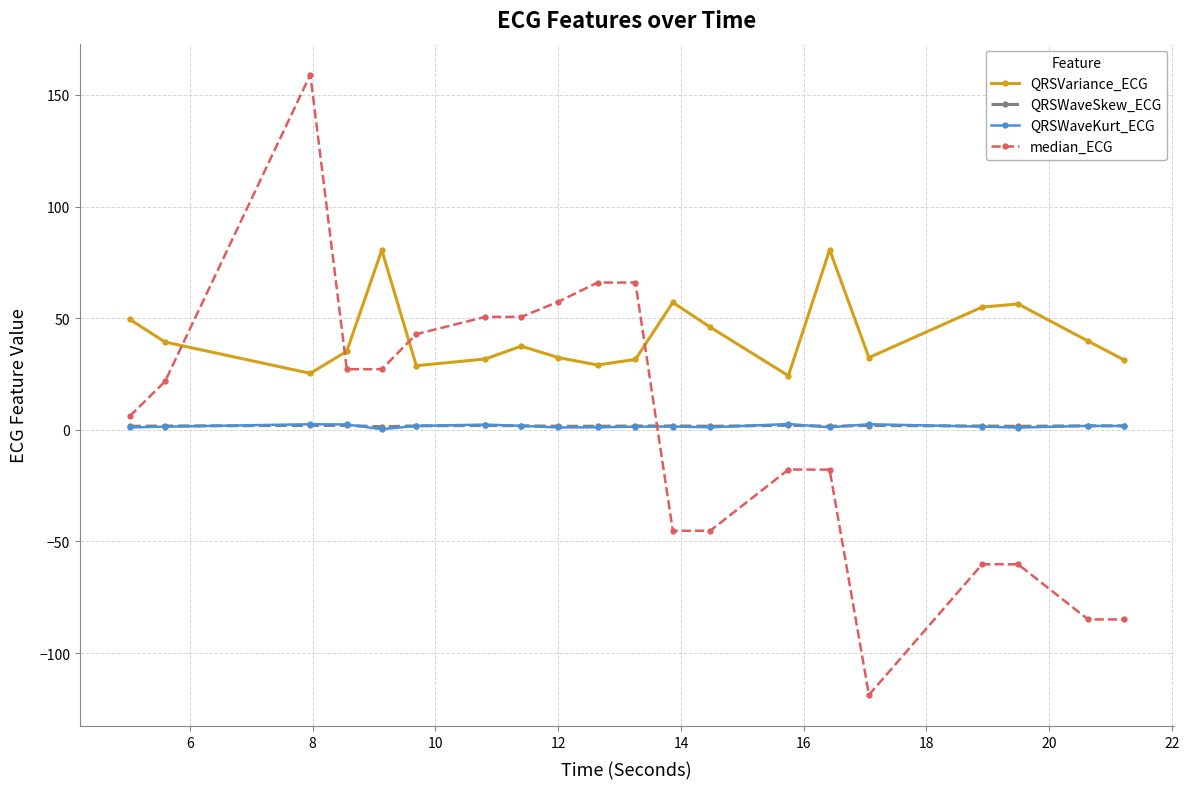

Count the number of data series in this chart.

4